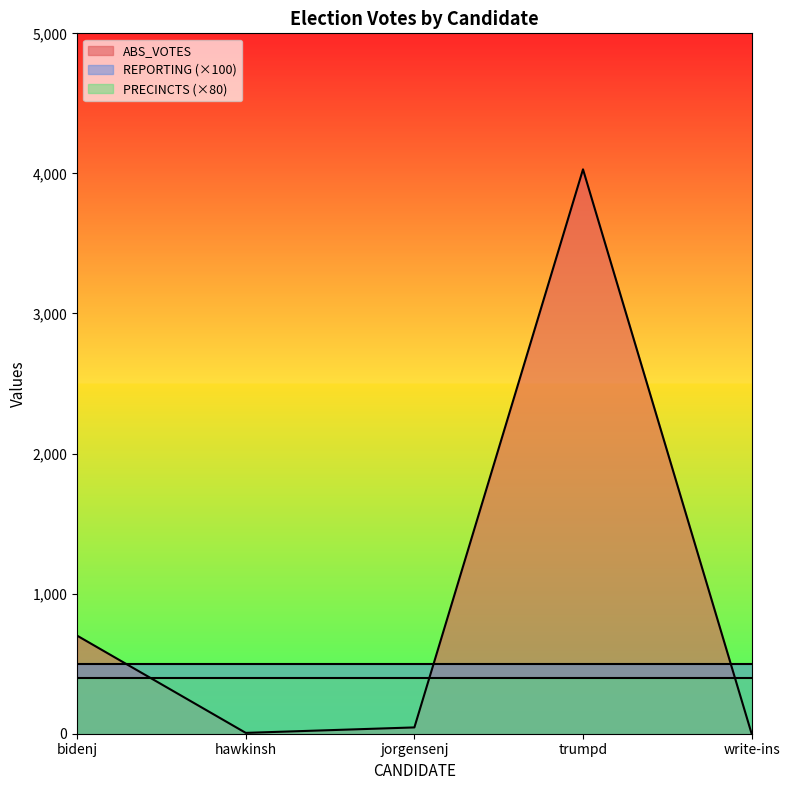

Does the chart display data point markers on the line(s)?

No